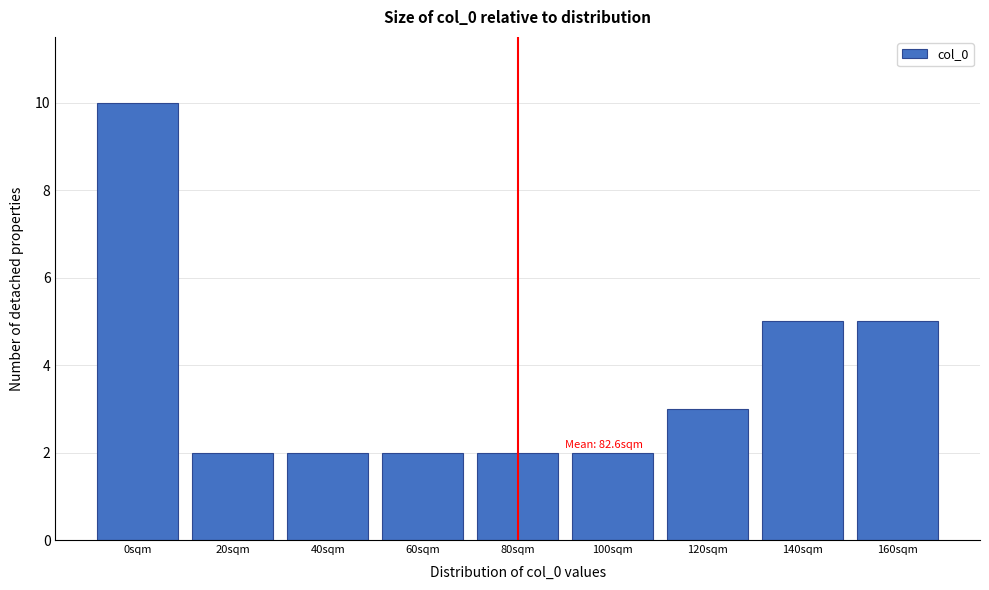

Reading left to right, transcribe all the data shown in this chart.

10	2	2	2	2	2	3	5	5